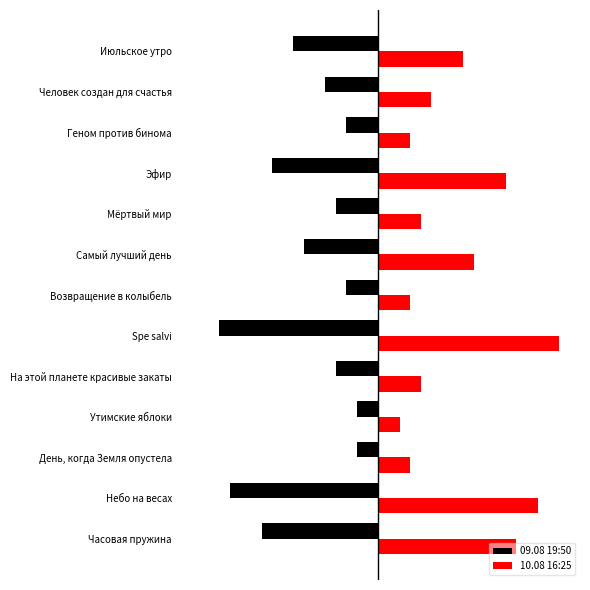

Rank the series by their average value, from lowest to highest.

09.08 19:50, 10.08 16:25